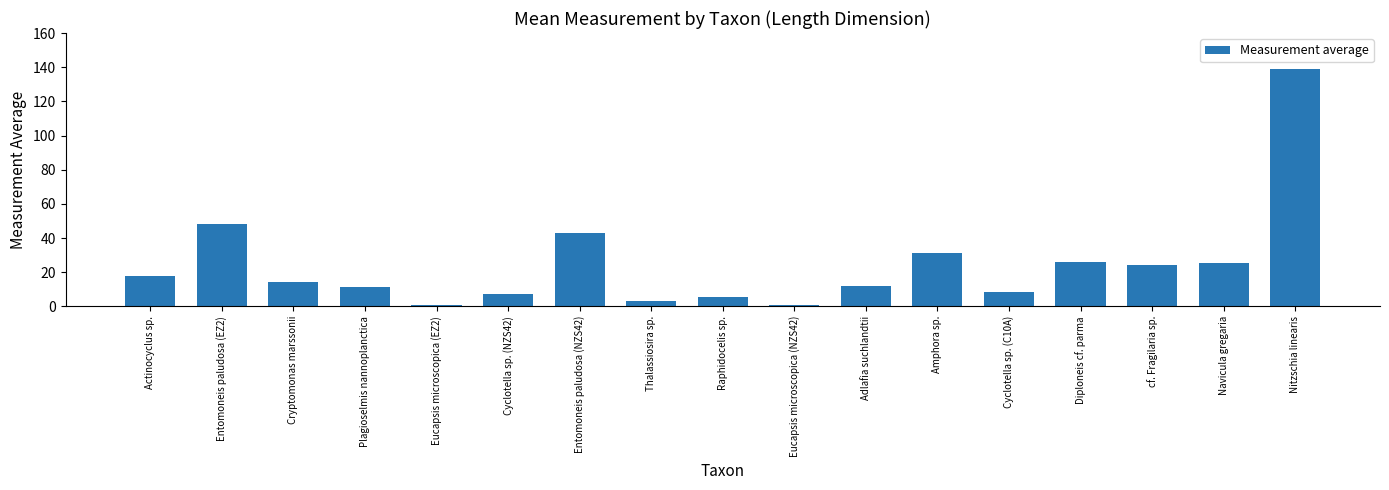

What position from the right is Amphora sp.?

6